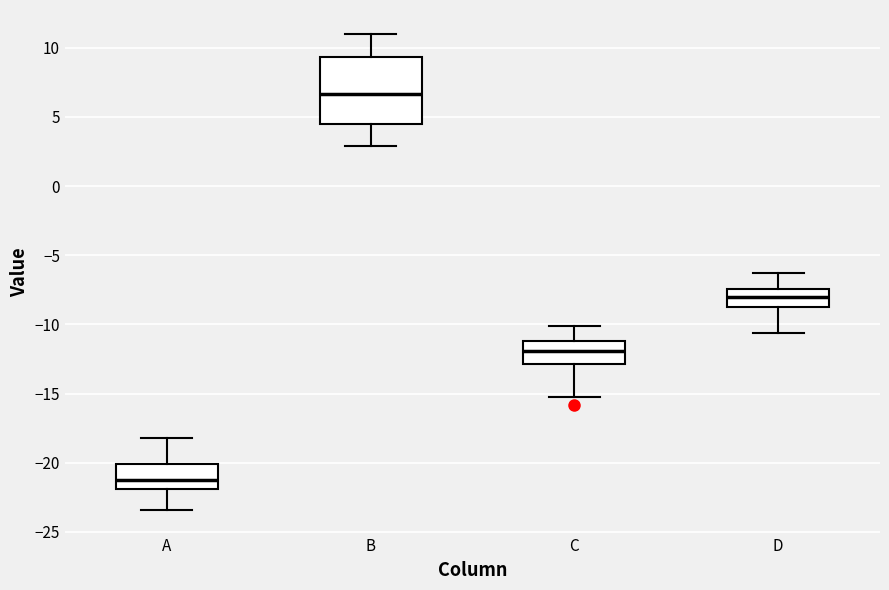

Reading left to right, read every box against the y-axis: the position of its median line, the range the box covers, and the ends of its whiskers. The values are not printed on the chart, so give them approximately, as read against the axis.

A: median -21.5, box -22.0 to -20.0, whiskers -23.5 to -18.0
B: median 6.5, box 4.5 to 9.5, whiskers 3.0 to 11.0
C: median -12.0, box -13.0 to -11.0, whiskers -15.0 to -10.0
D: median -8.0, box -8.5 to -7.5, whiskers -10.5 to -6.5